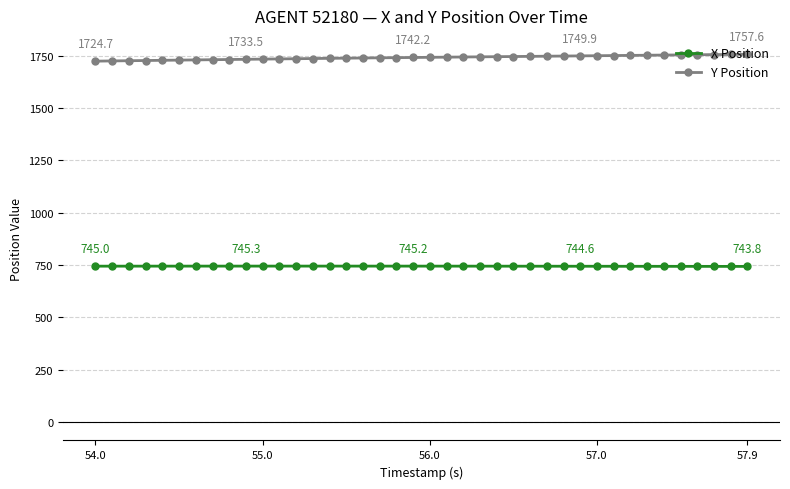

Rank the series by their average value, from highest to lowest.

Y Position, X Position